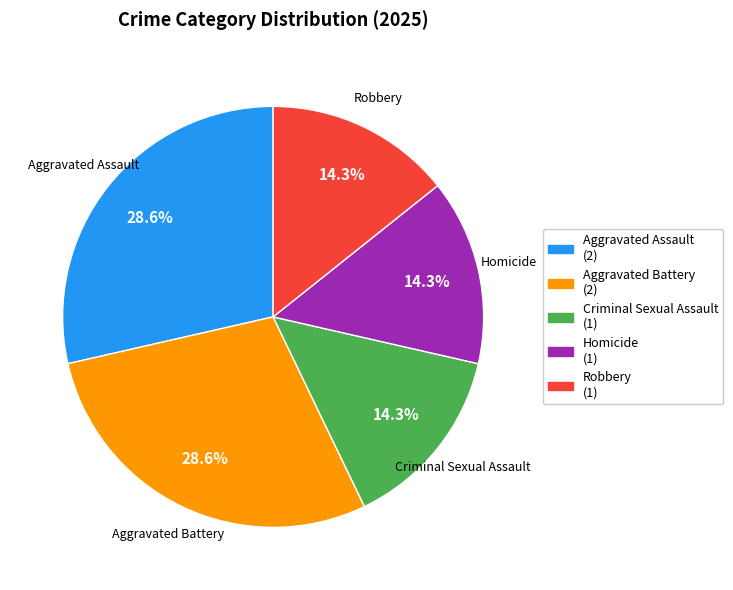

Does any single category account for the majority?

No